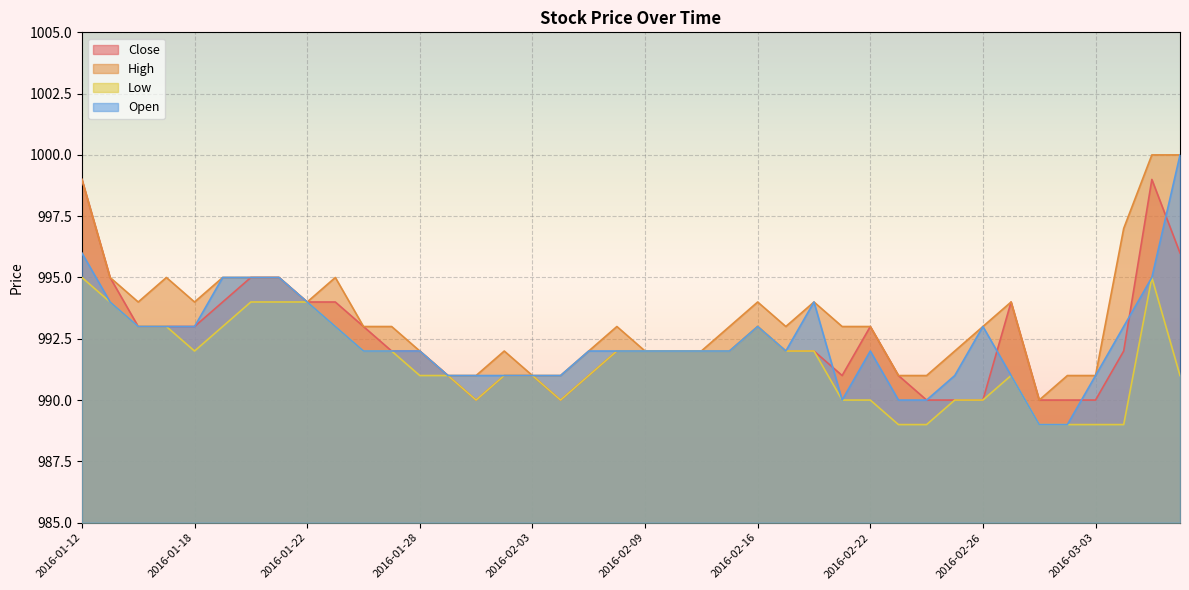

How many lines are shown in the chart?

4